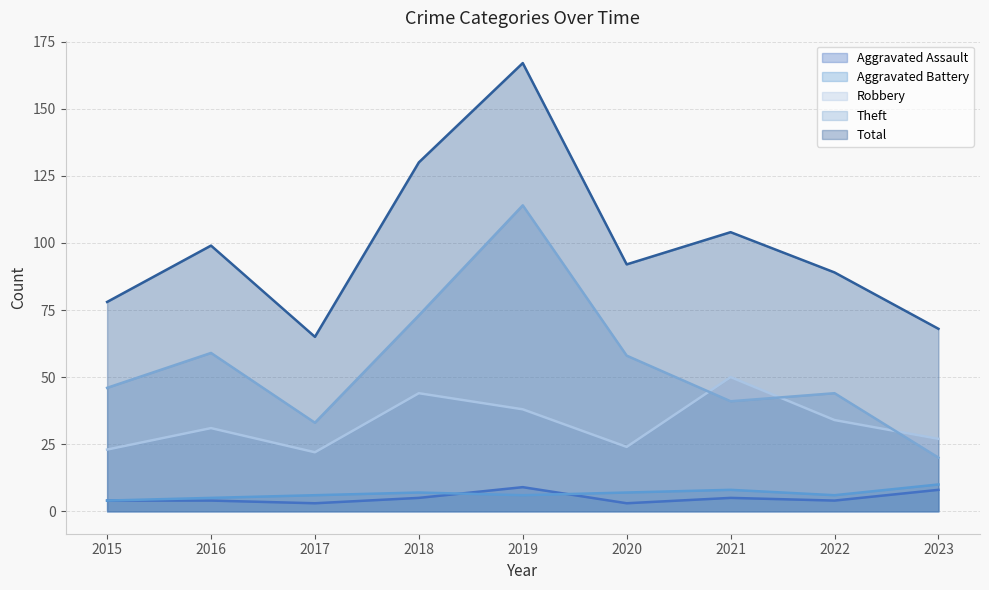

True or false: Robbery has more than 2 interior local peaks.

True